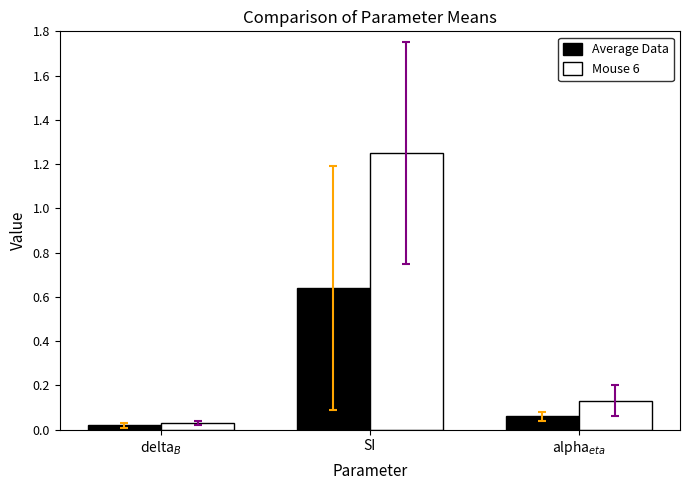

Which series has the widest spread of values?

Mouse 6